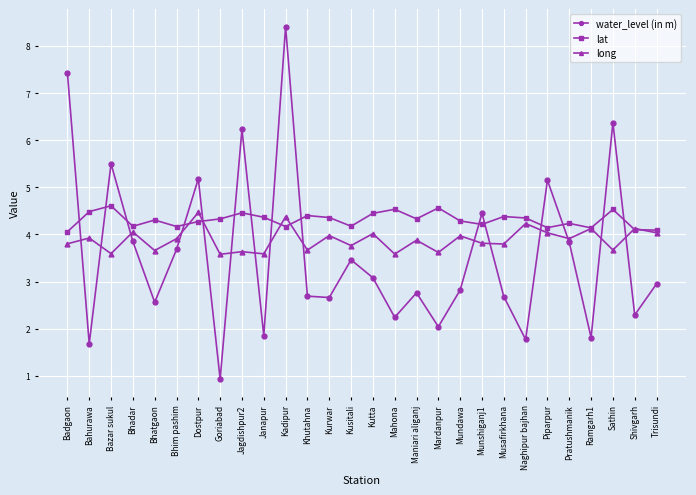

Which series has the largest total across all categories?

lat